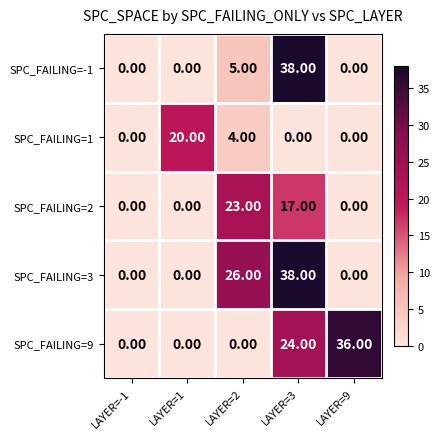

At how many categories does at least one series exceed 12?

4